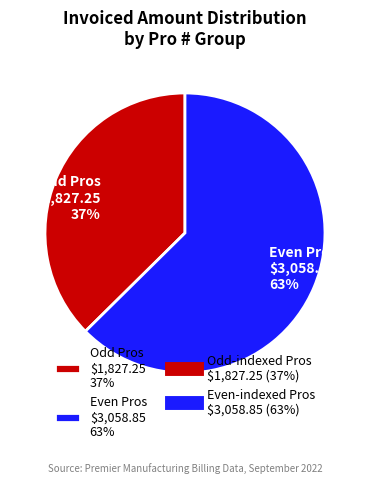

To the nearest percent, what is the average slice percentage?

50%